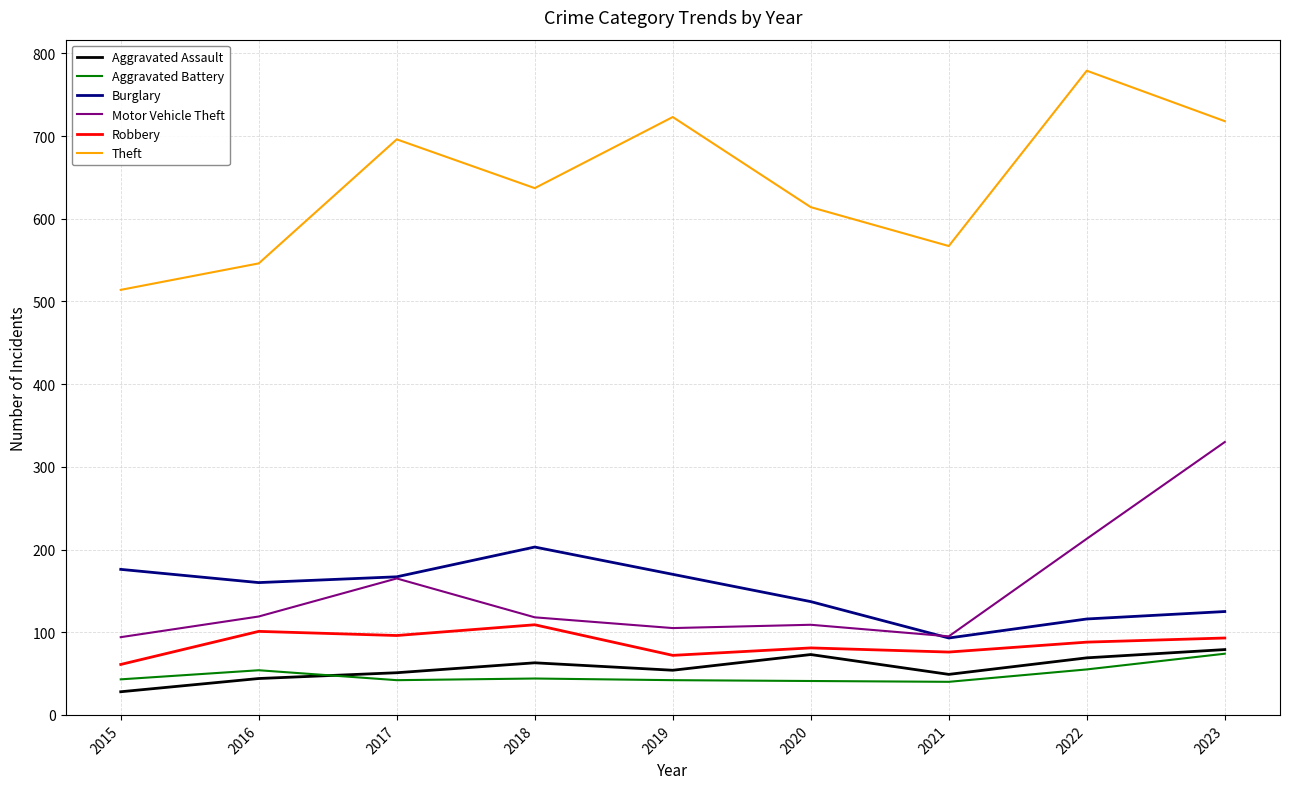

True or false: Motor Vehicle Theft and Aggravated Battery cross at least once.

False